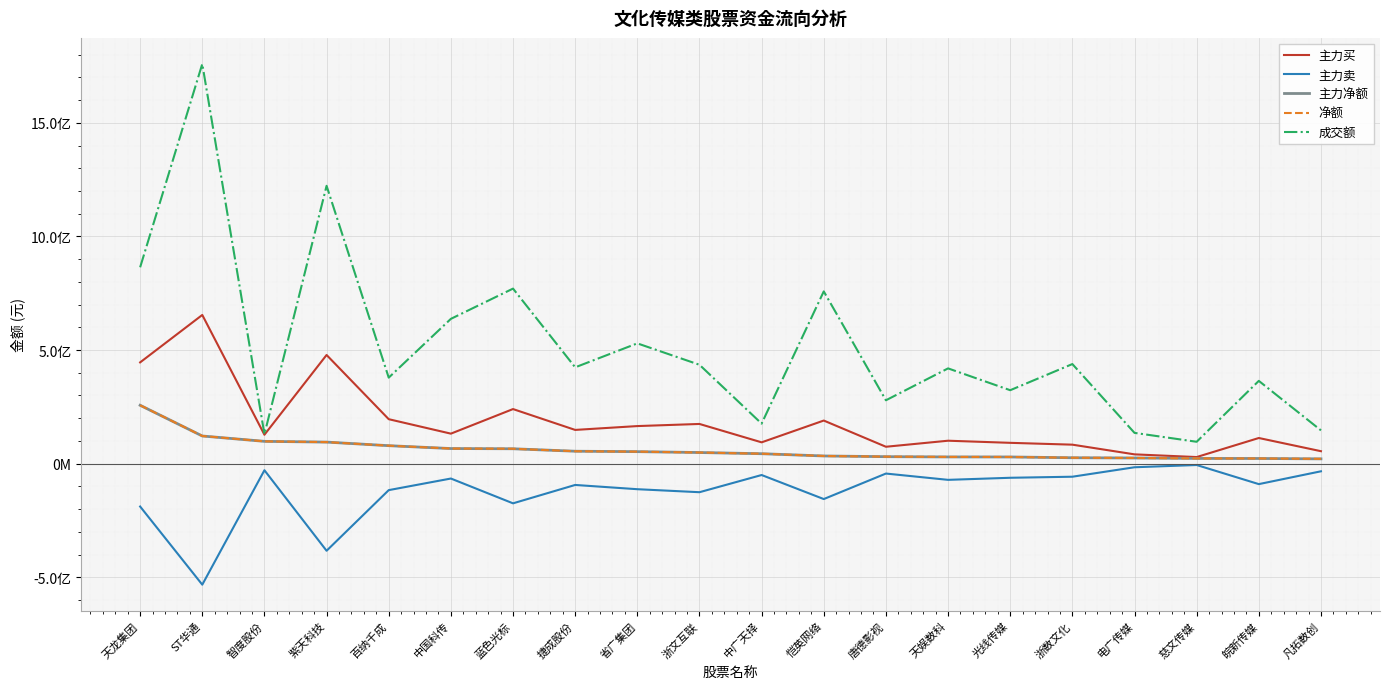

Is this an area chart (filled region under the line)?

No